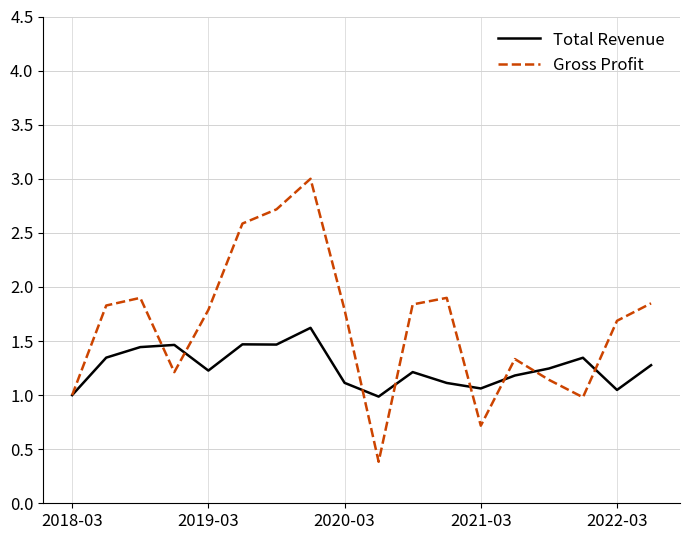

True or false: Gross Profit and Total Revenue intersect in this chart.

True